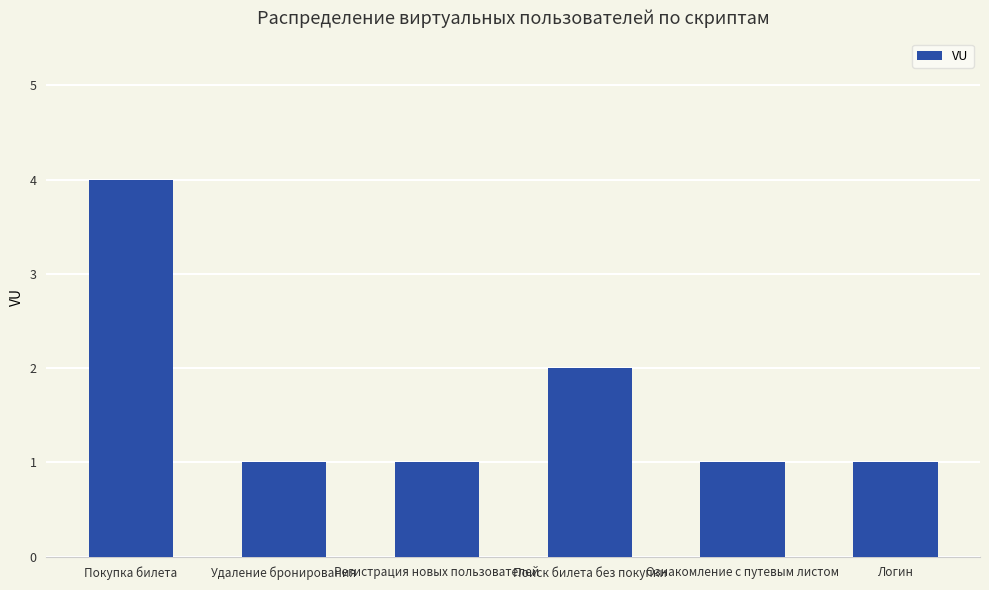

How many values are between 1 and 2?

5